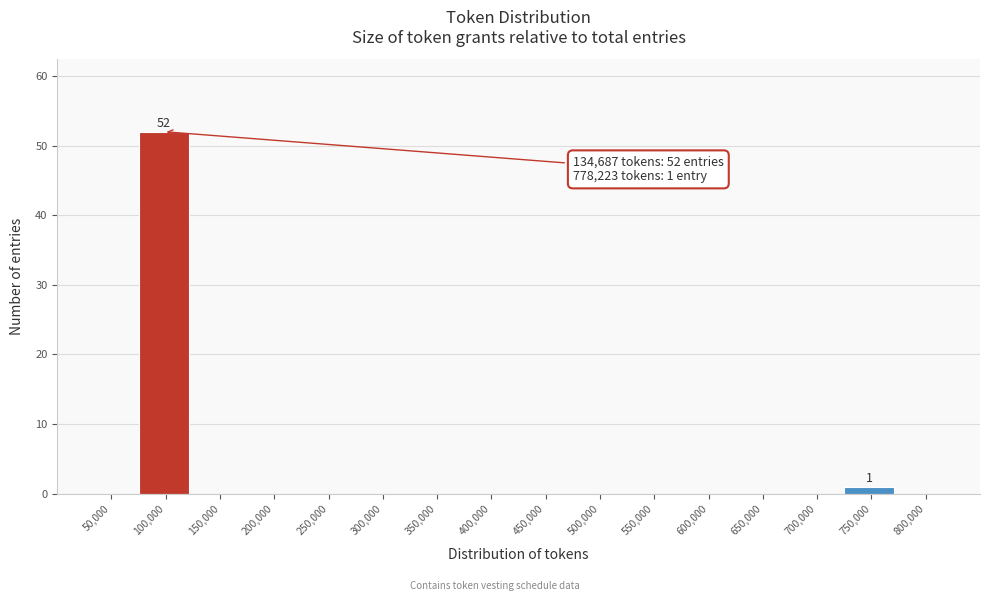

Reading left to right, list all the values displayed in this chart.

50,000=0	100,000=52	150,000=0	200,000=0	250,000=0	300,000=0	350,000=0	400,000=0	450,000=0	500,000=0	550,000=0	600,000=0	650,000=0	700,000=0	750,000=1	800,000=0